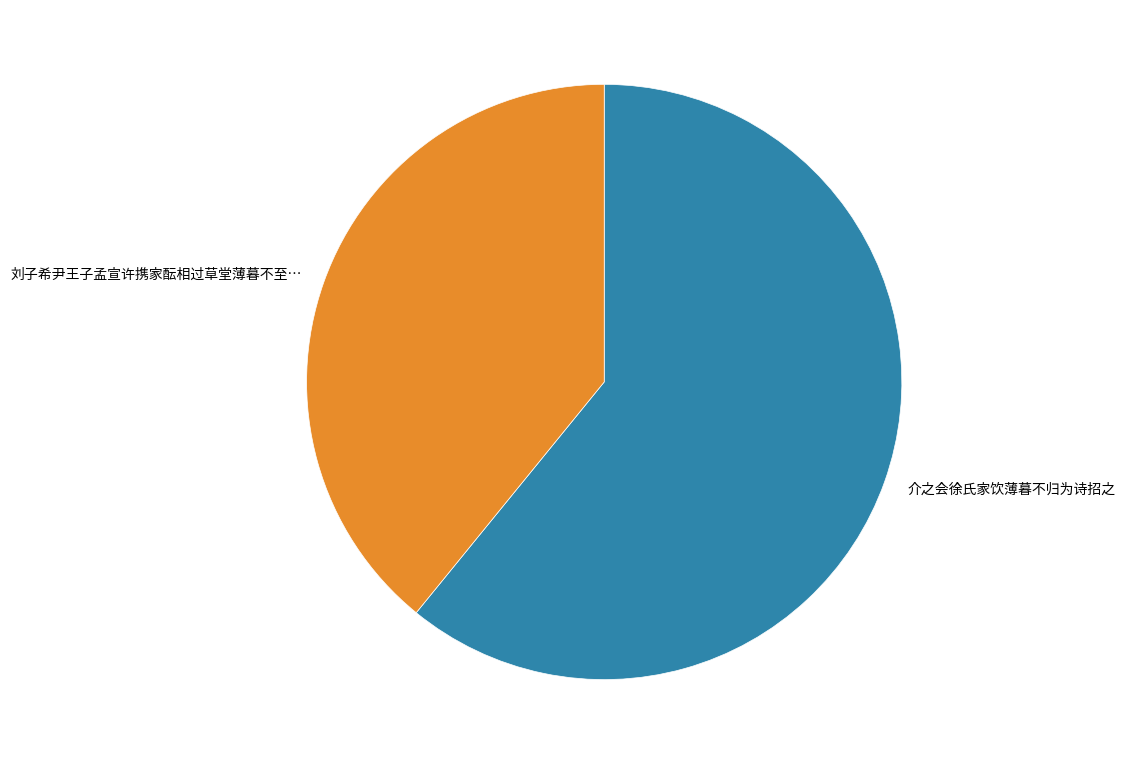

What is the ratio of the value at 介之会徐氏家饮薄暮不归为诗招之 to the value at 刘子希尹王子孟宣许携家酝相过草堂薄暮不至…?

1.6